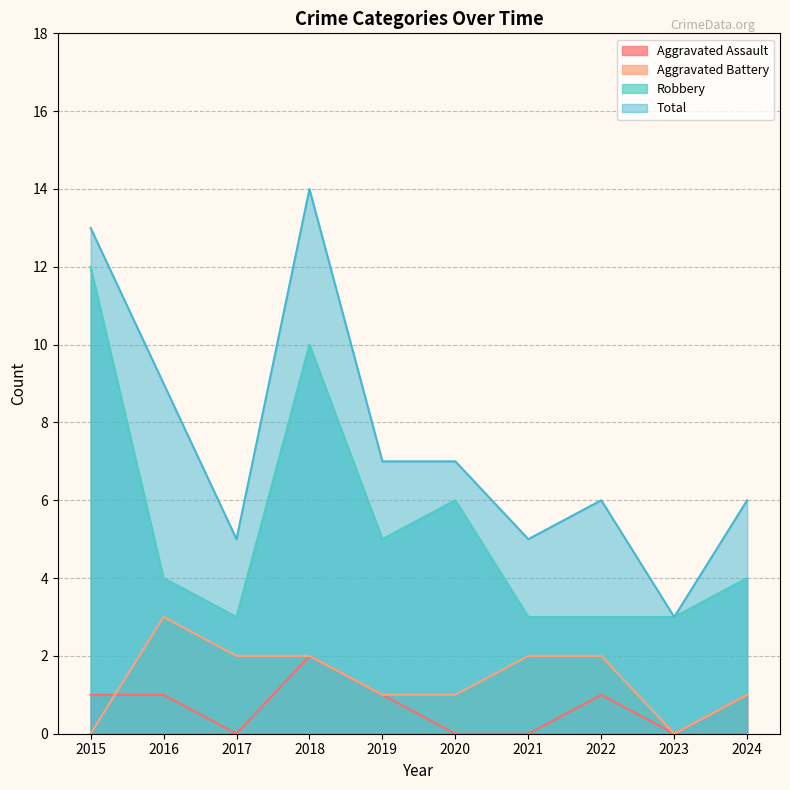

What are all the series names shown in the legend?

Aggravated Assault, Aggravated Battery, Robbery, Total